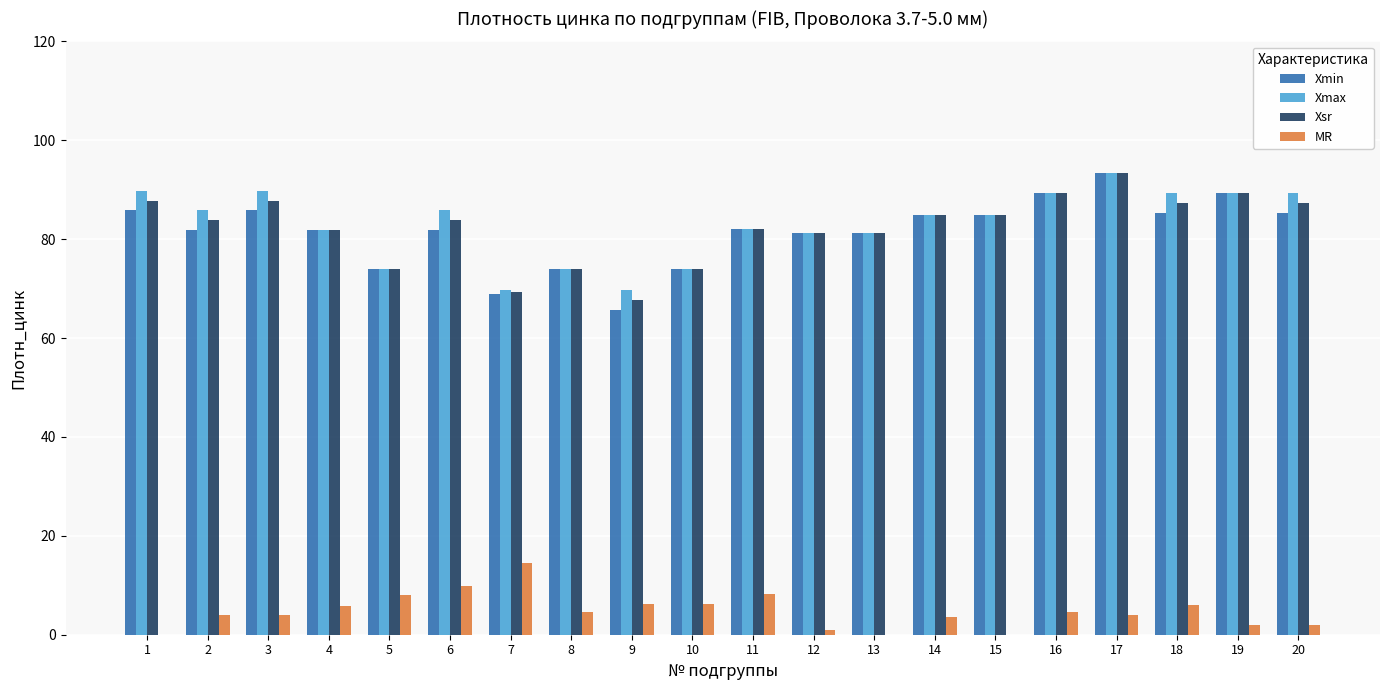

How many groups of bars are there?

20